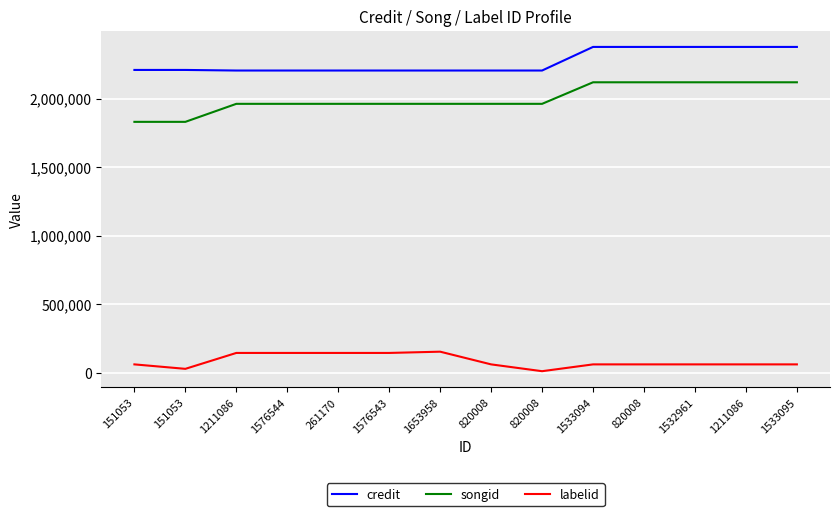

Where does the songid series first go above 1962075?

1533094